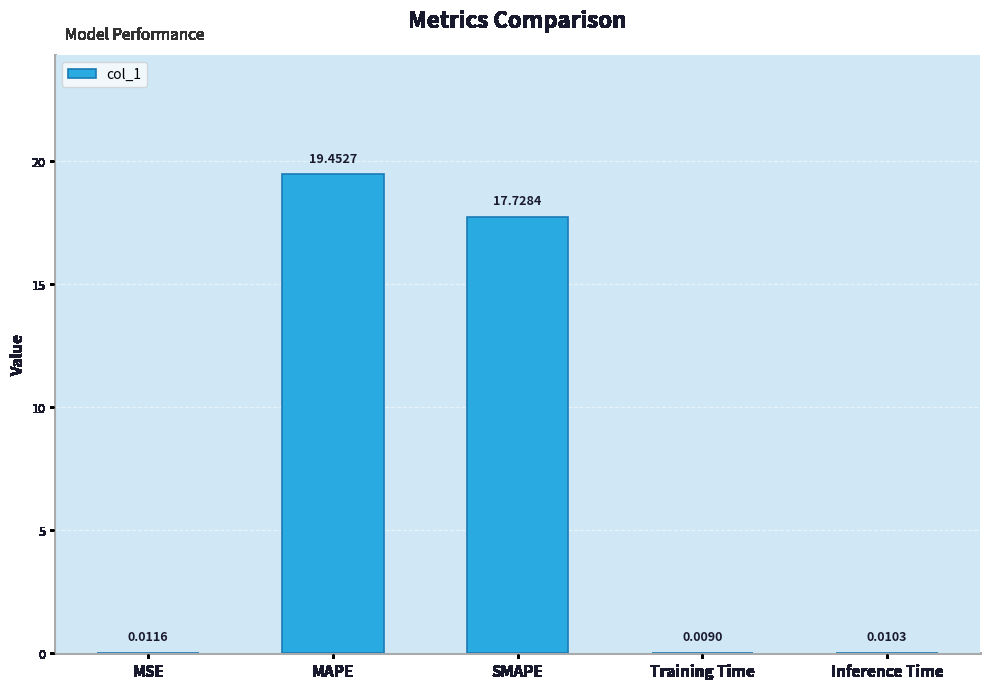

Which has a higher value, MSE or SMAPE?

SMAPE